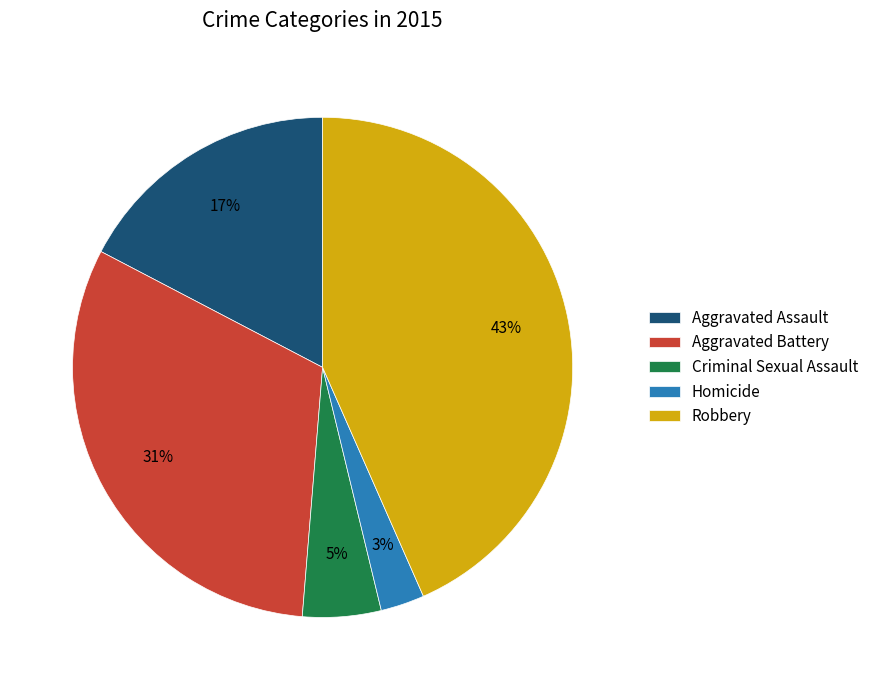

What percentage is the Robbery slice, to the nearest percent?

43%